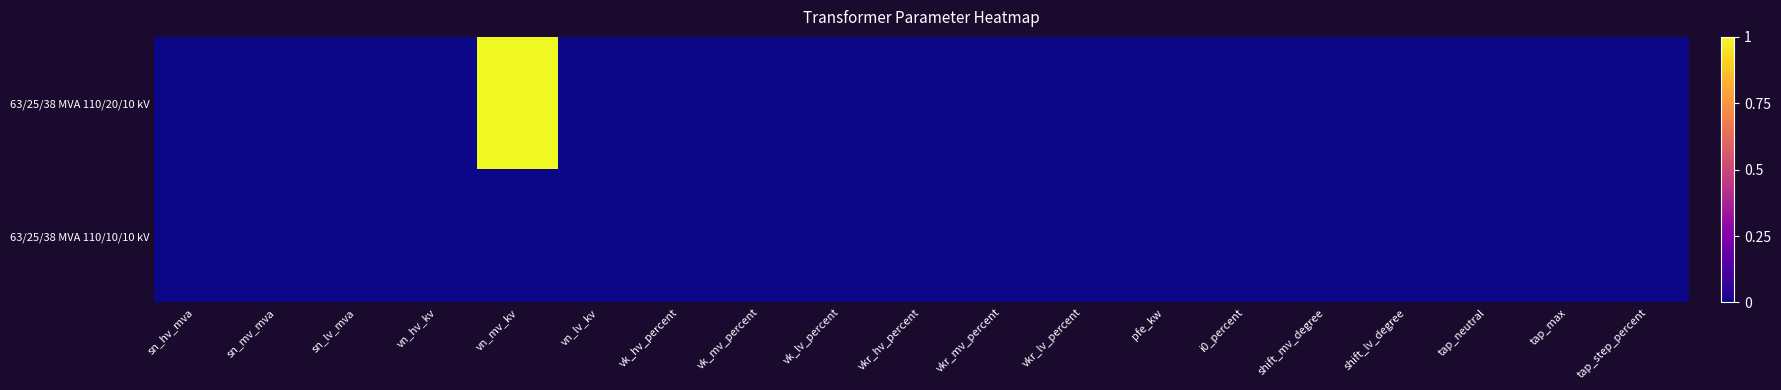

Which series has the widest spread of values?

63/25/38 MVA 110/20/10 kV